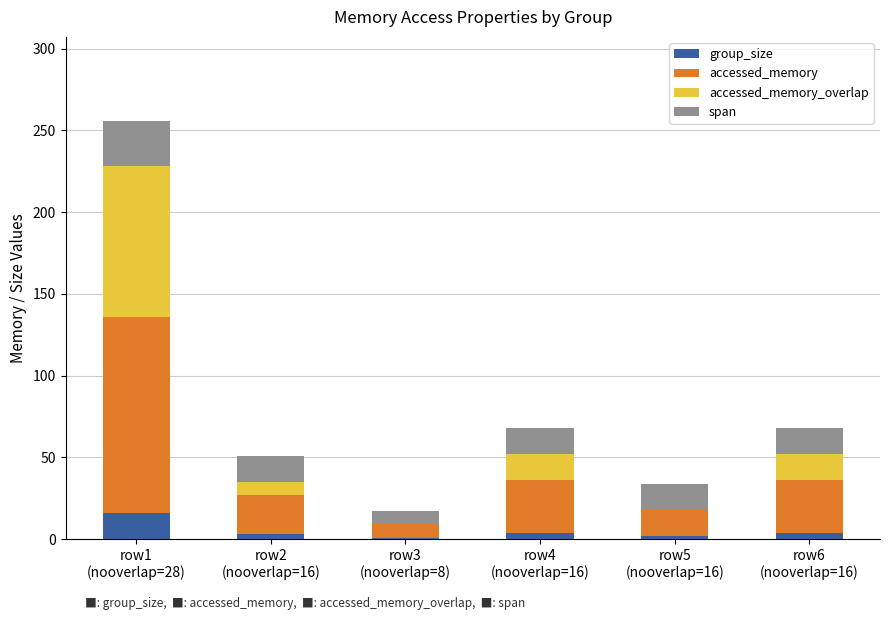

Are the bars grouped side by side (vs. stacked)?

No